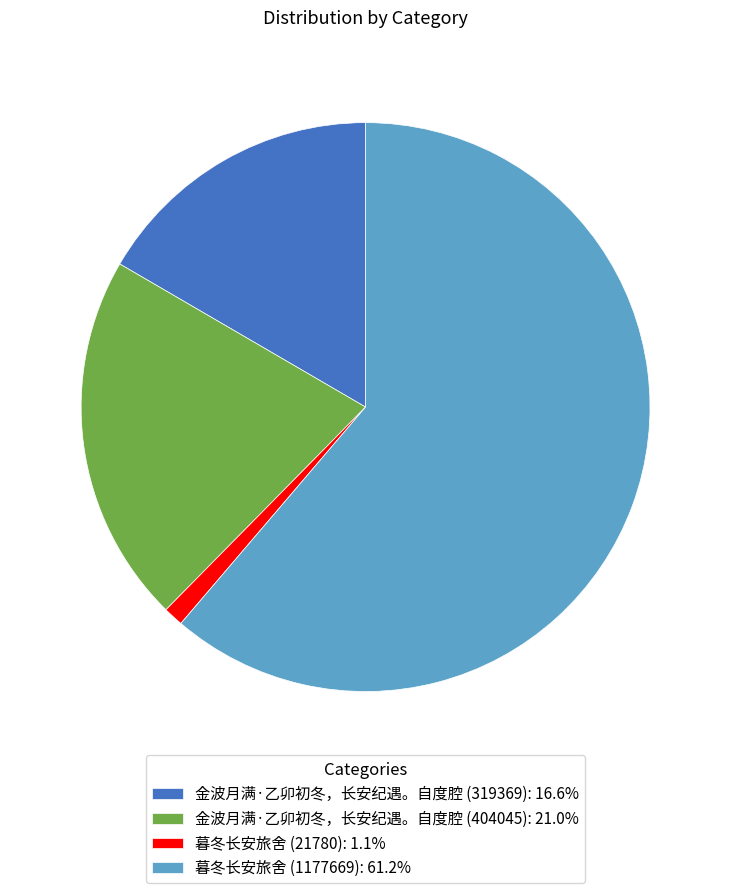

Does 暮冬长安旅舍 (1177669): 61.2% account for over 50% of the chart?

Yes